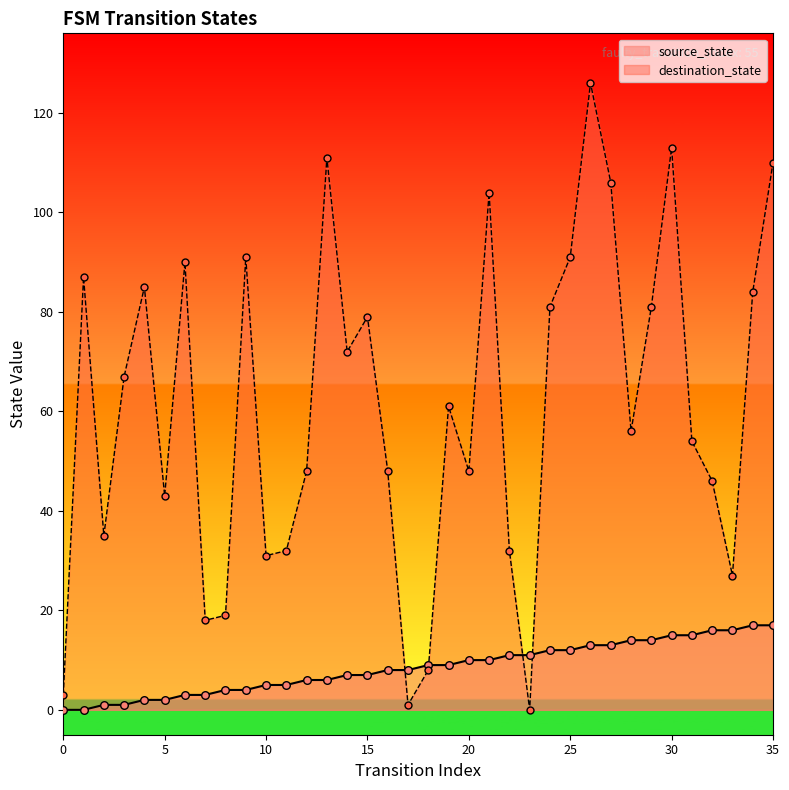

Which series has the largest Y range (max minus min)?

destination_state